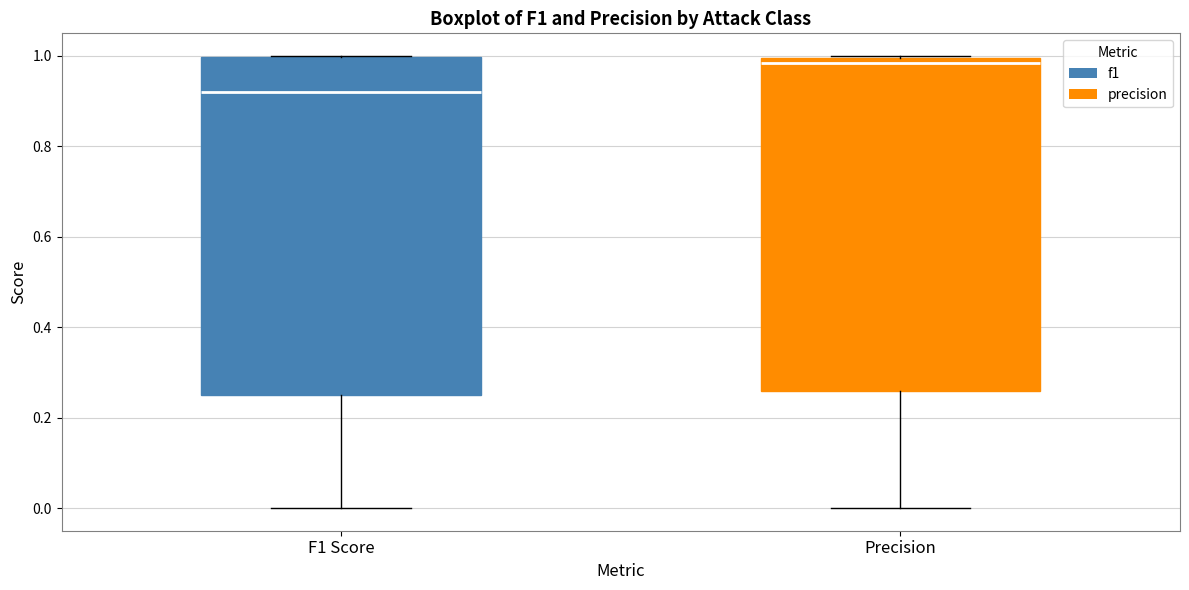

Which box's median line is the highest?

Precision